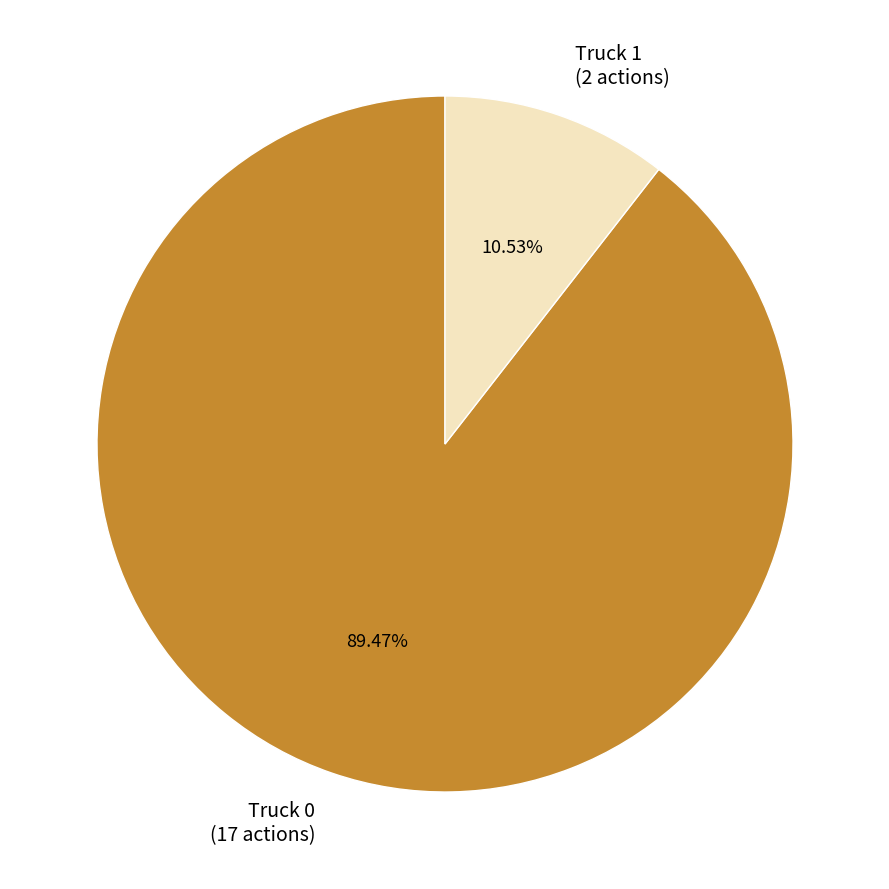

Rank the categories by value from highest to lowest.

Truck 0, Truck 1